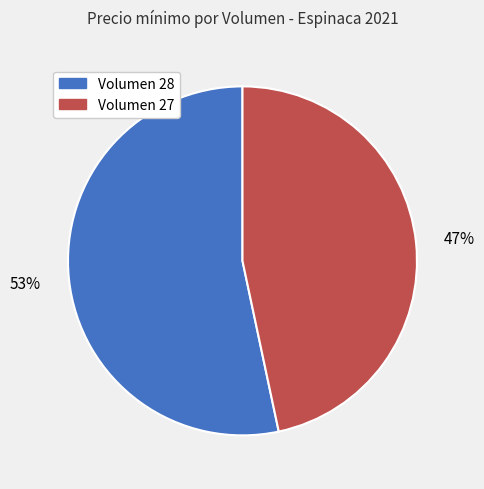

To the nearest percent, what is the combined percentage of Volumen 27 and Volumen 28?

100%